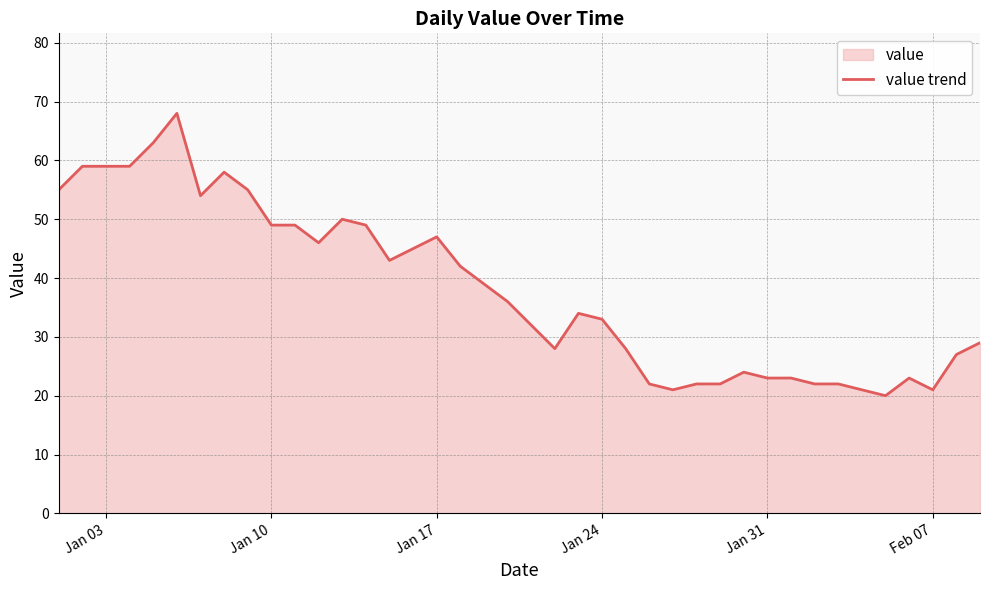

What is the average value?

38